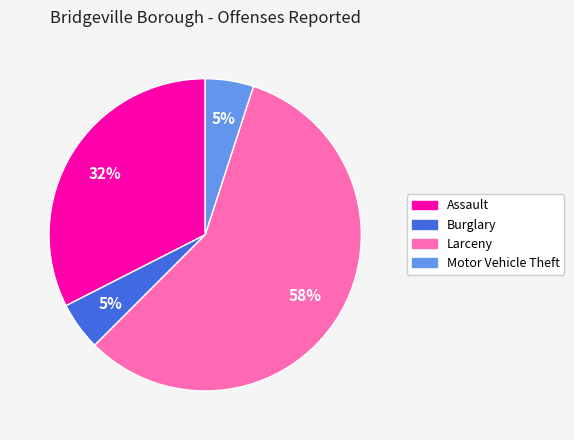

What percentage is the Motor Vehicle Theft slice, to the nearest percent?

5%